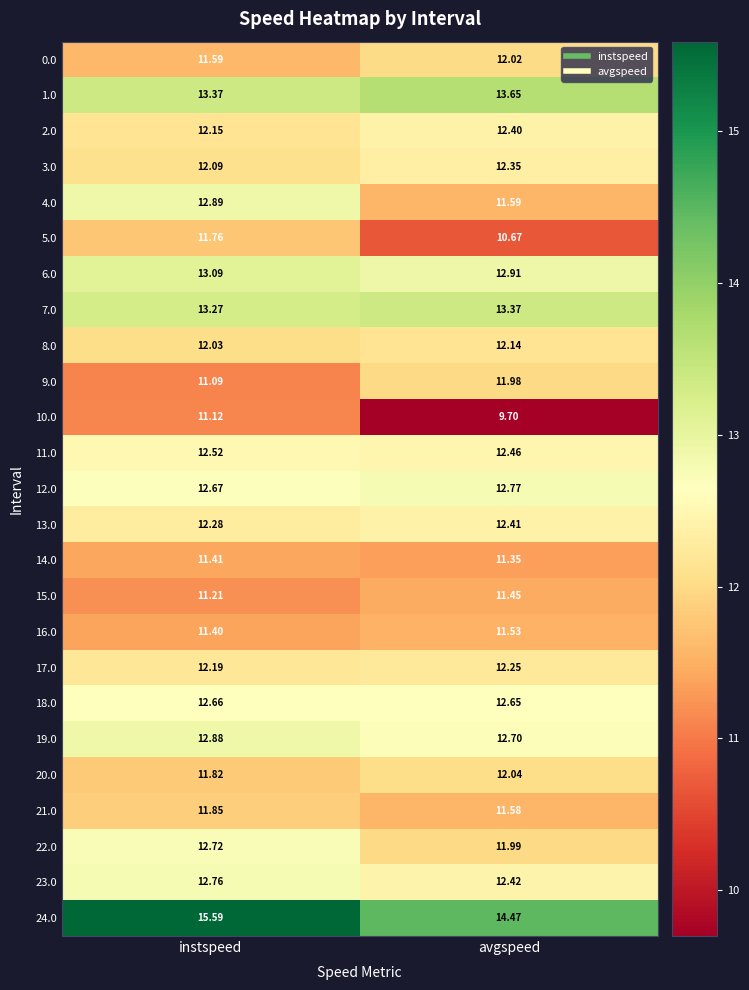

List the labels in order of 16.0 value, smallest first.

instspeed, avgspeed